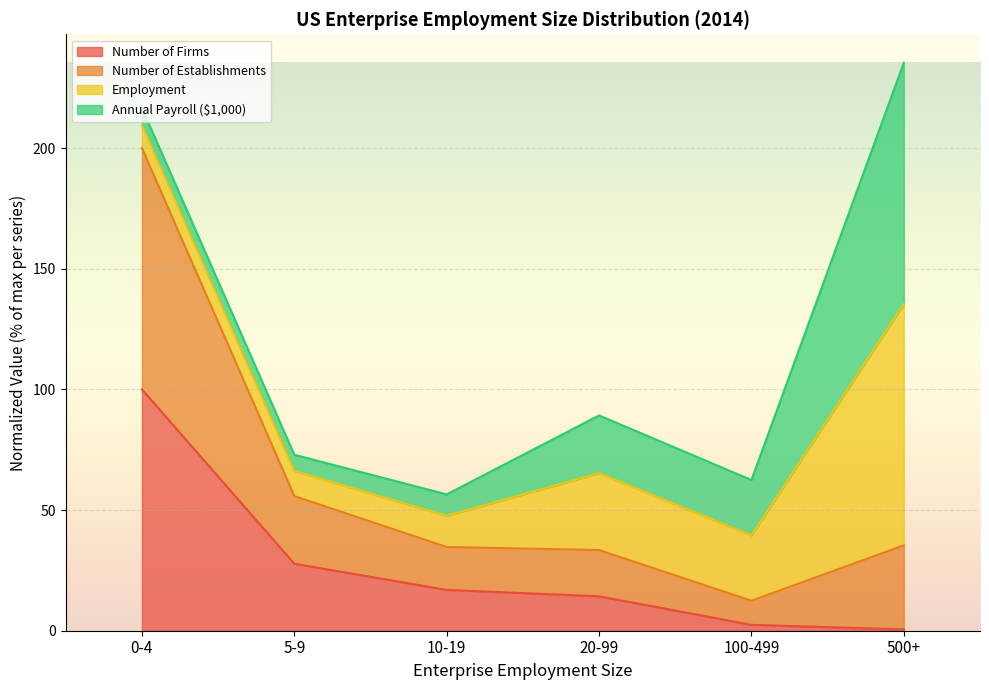

True or false: Number of Establishments and Number of Firms cross at least once.

False